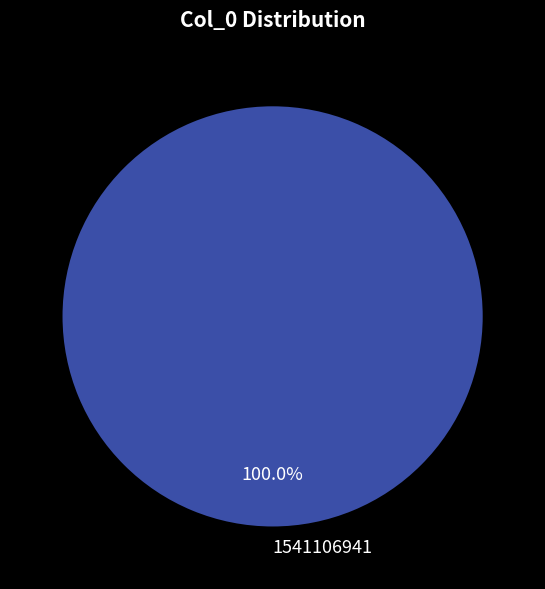

Is there any slice that represents more than half of the pie?

Yes